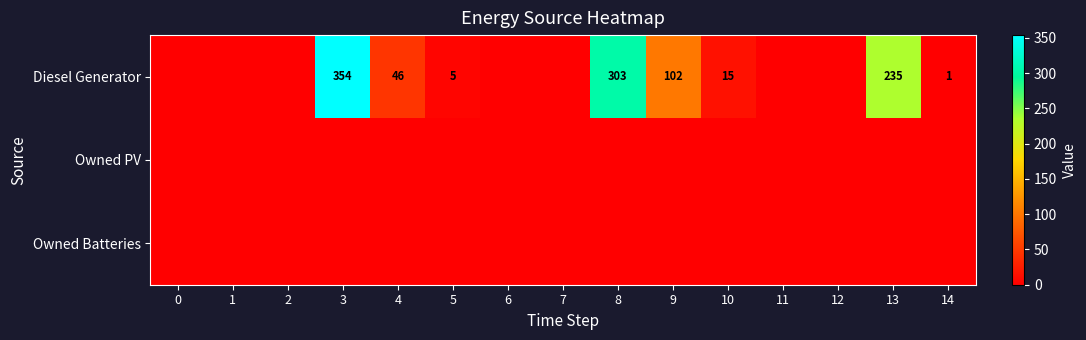

Count the number of categories in the chart.

15